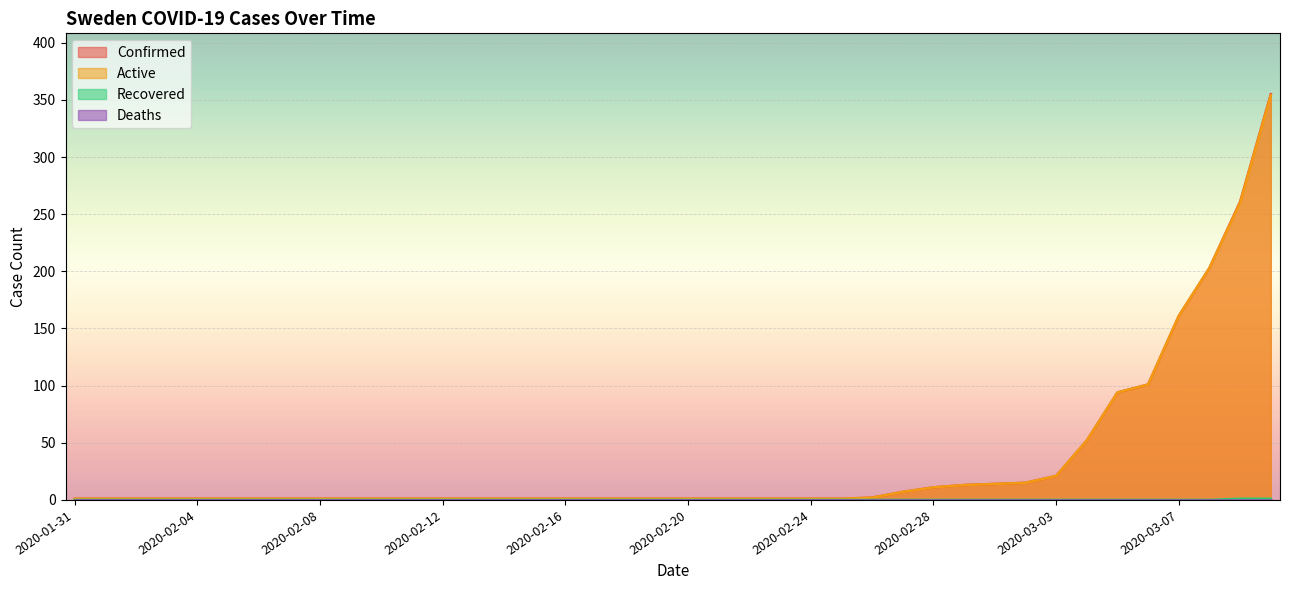

At which label is Confirmed closest to 178?

2020-03-07